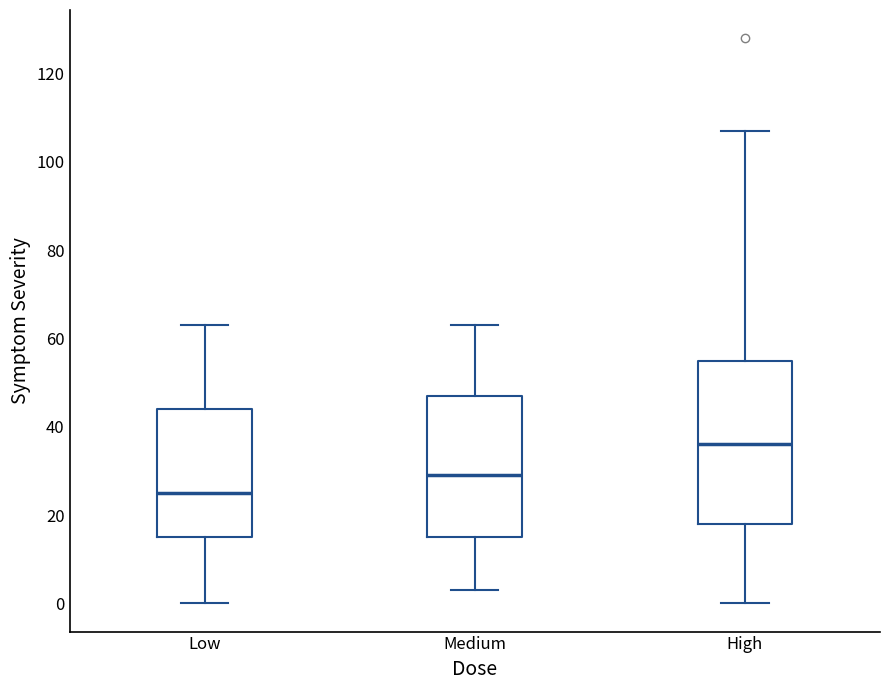

Reading left to right, transcribe this box plot: for each box, give where its median line is, the range the box spans, and where its two whiskers end, as read against the y-axis. The values are not printed on the chart, so give them approximately, as read against the axis.

Low: median 26, box 16 to 44, whiskers 0 to 64
Medium: median 30, box 16 to 48, whiskers 4 to 64
High: median 36, box 18 to 56, whiskers 0 to 108